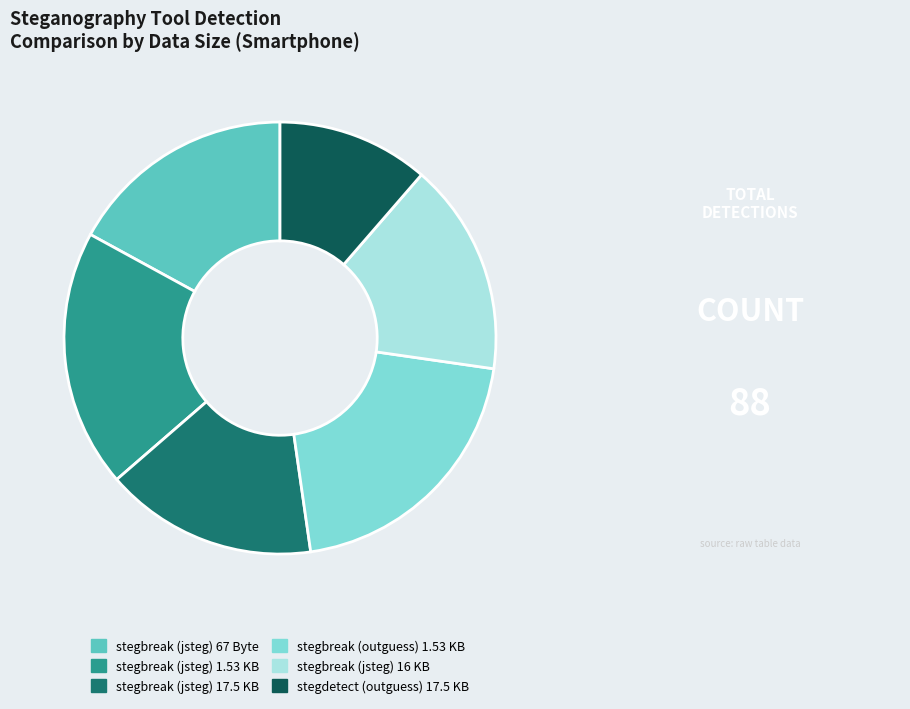

How many slices are in this pie chart?

6